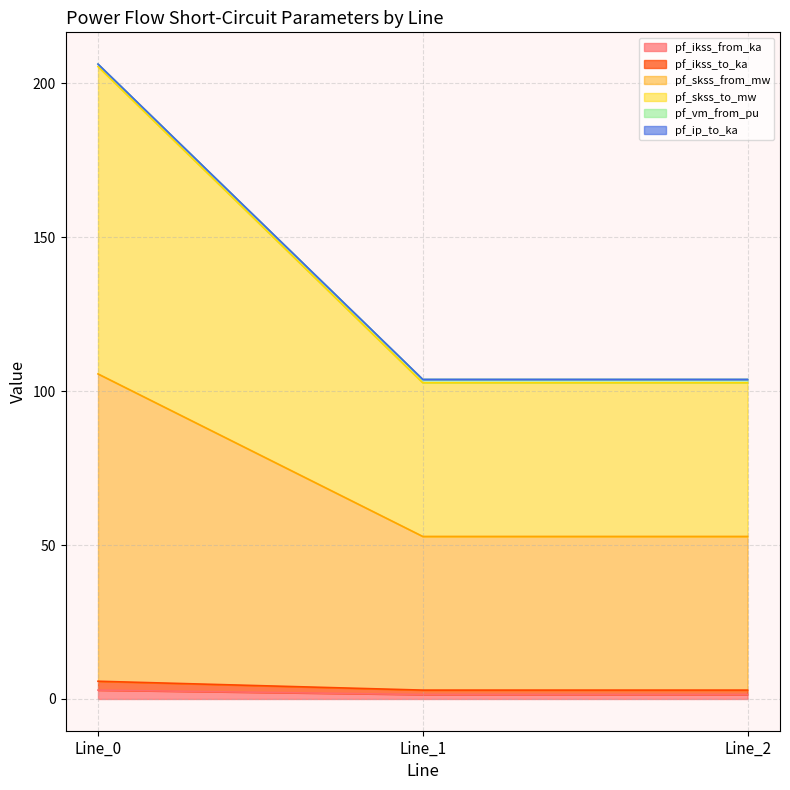

Does the chart have visible grid lines?

Yes